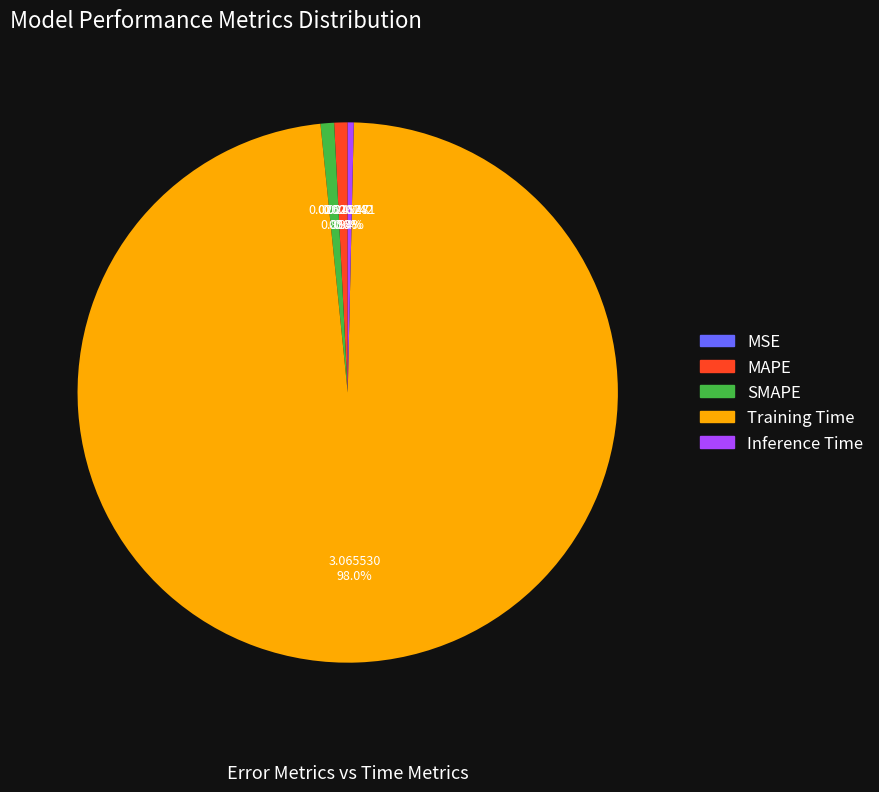

What percentage is the SMAPE slice, to the nearest percent?

1%